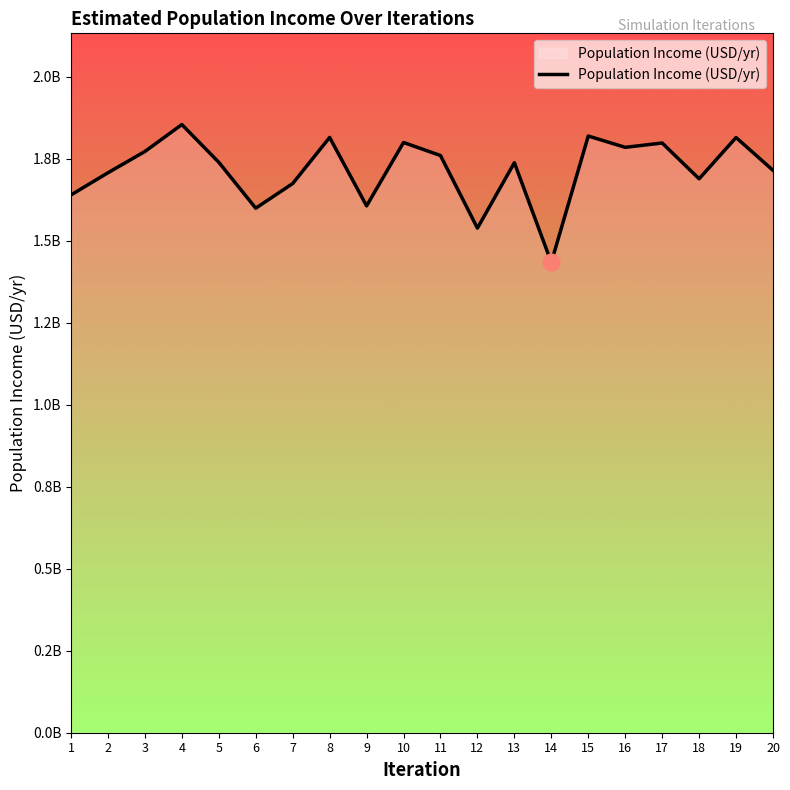

What is the difference between the values at 3 and 9?

165796839.9